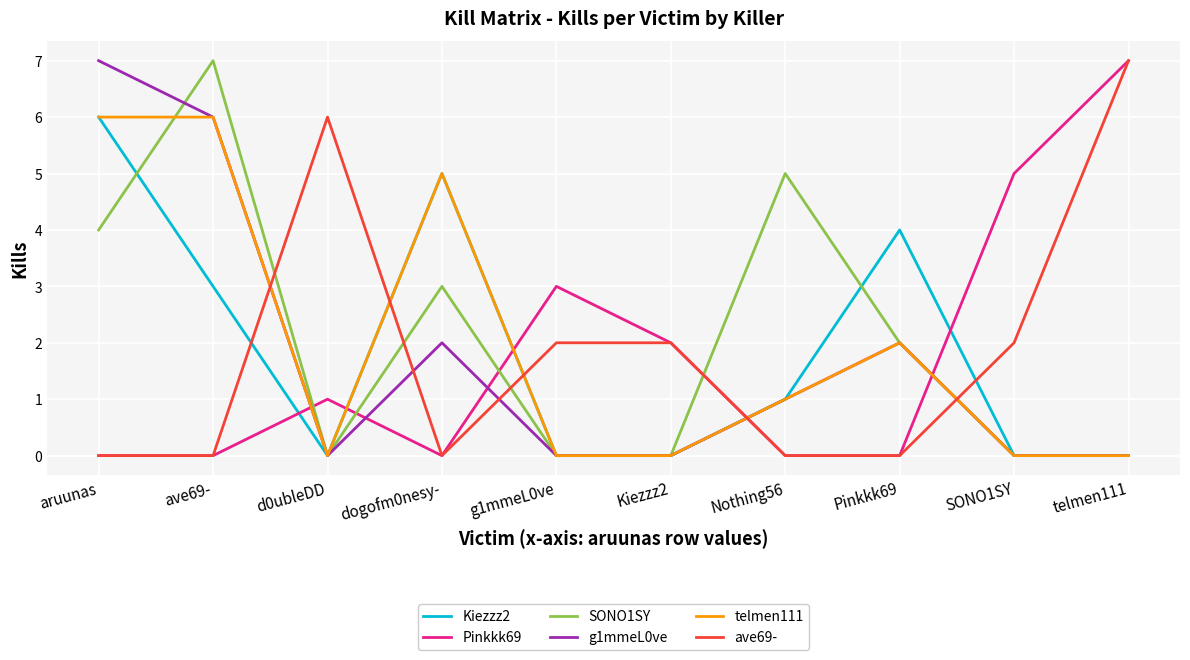

At which label is Kiezzz2 closest to 3?

ave69-